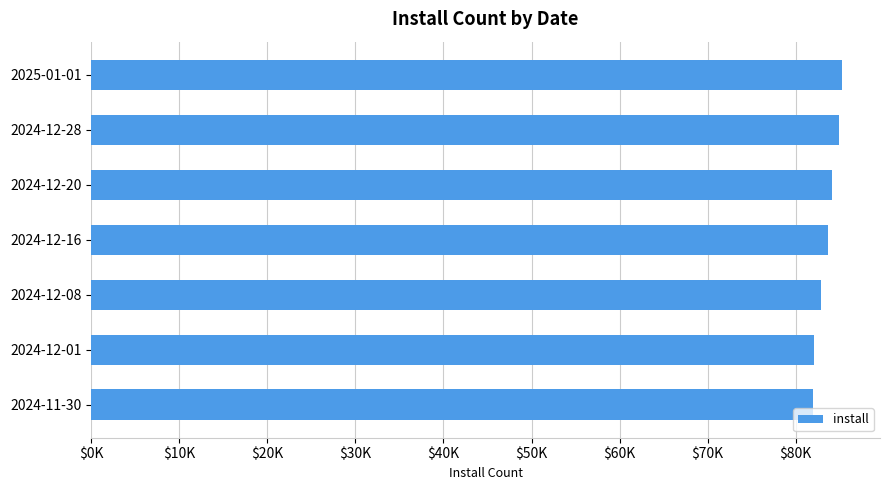

Does the chart contain any negative values?

No